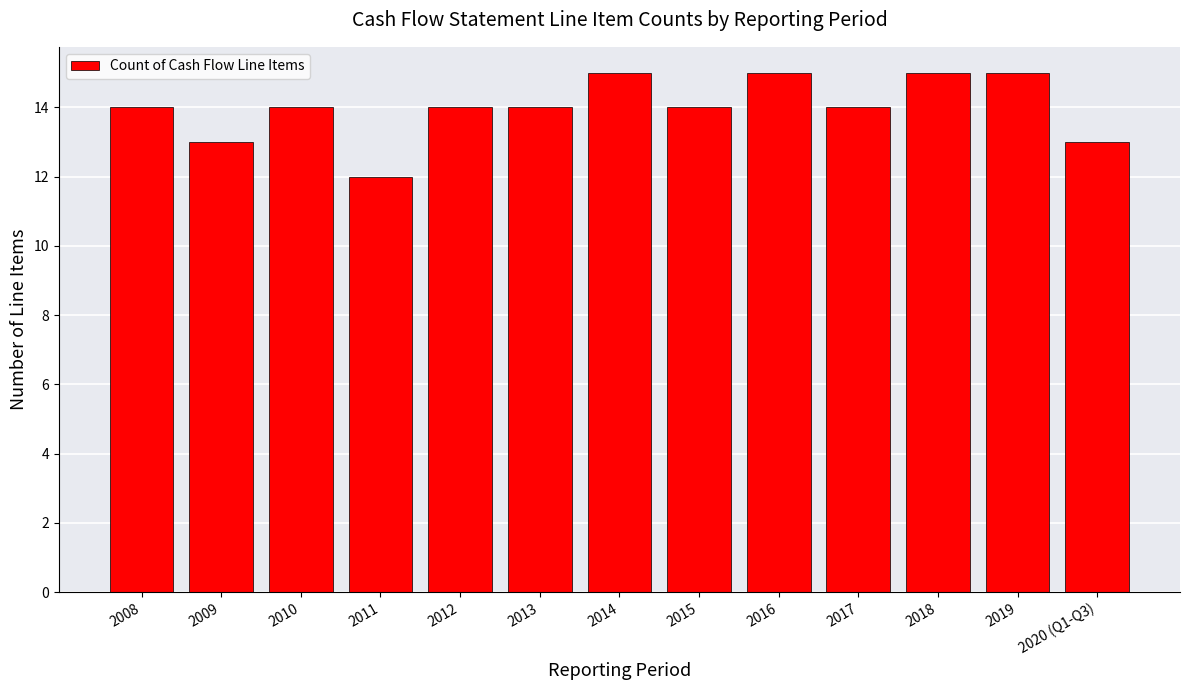

Reading right to left, list all the values displayed in this chart.

2020 (Q1-Q3)=13	2019=15	2018=15	2017=14	2016=15	2015=14	2014=15	2013=14	2012=14	2011=12	2010=14	2009=13	2008=14